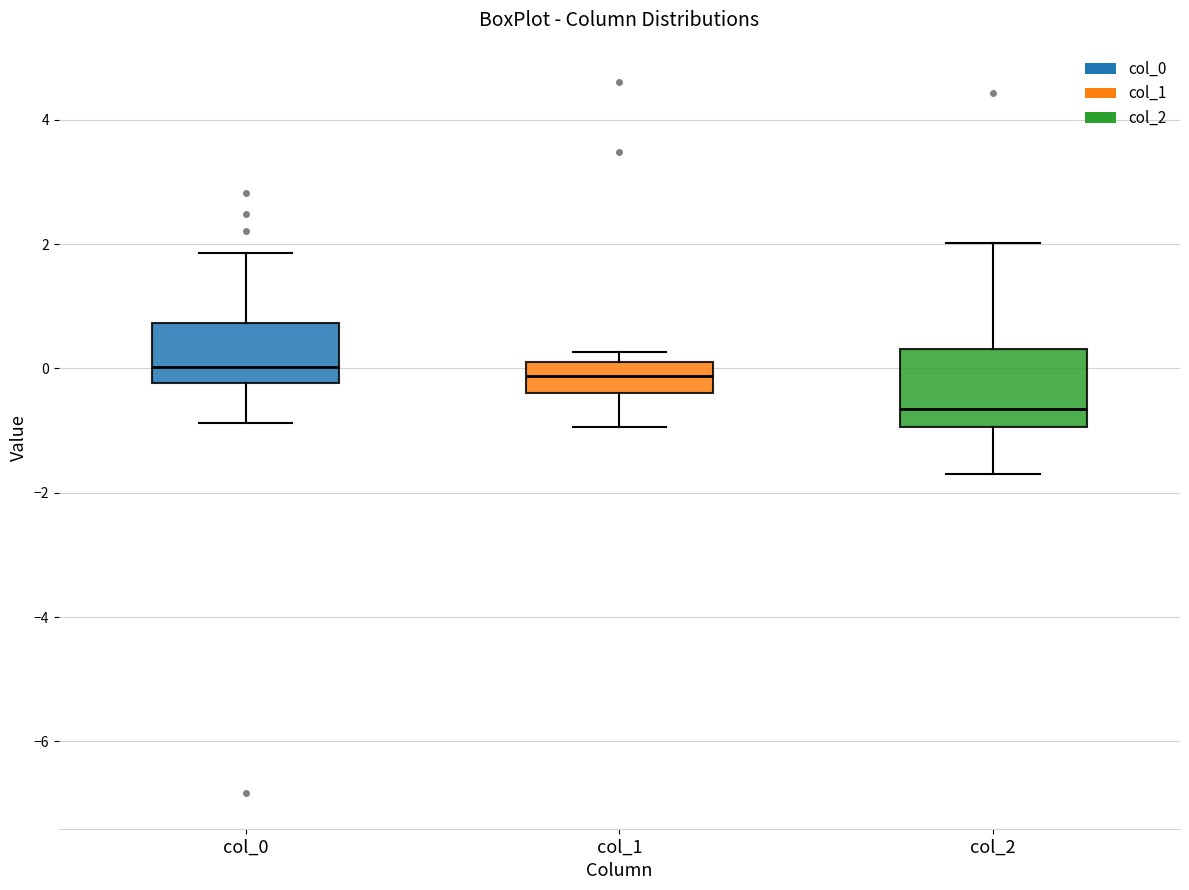

Reading left to right, read every box against the y-axis: the position of its median line, the range the box covers, and the ends of its whiskers. The values are not printed on the chart, so give them approximately, as read against the axis.

col_0: median 0.0, box -0.2 to 0.8, whiskers -0.8 to 1.8
col_1: median -0.2, box -0.4 to 0.2, whiskers -1.0 to 0.2 (just above the box's upper edge)
col_2: median -0.6, box -1.0 to 0.4, whiskers -1.8 to 2.0